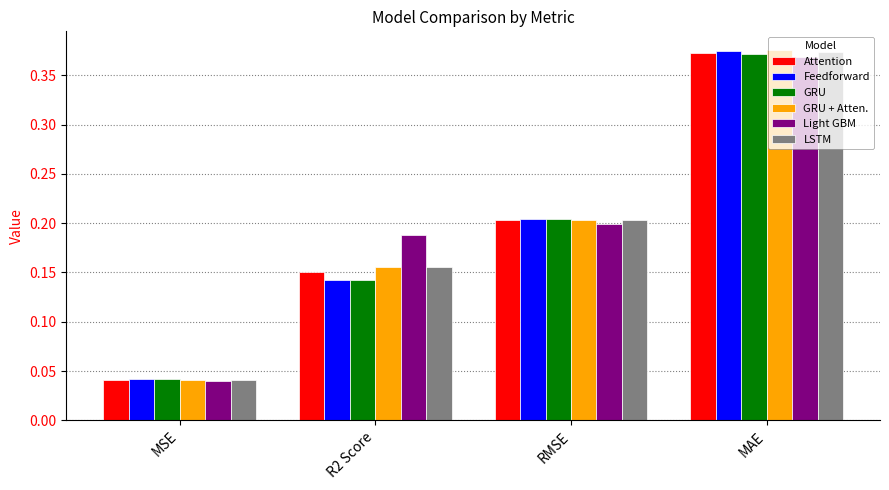

What is the sum of all LSTM values?

0.8